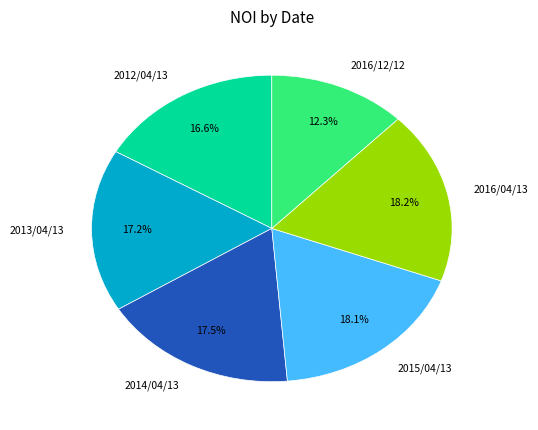

What is the smallest slice in the pie chart?

2016/12/12